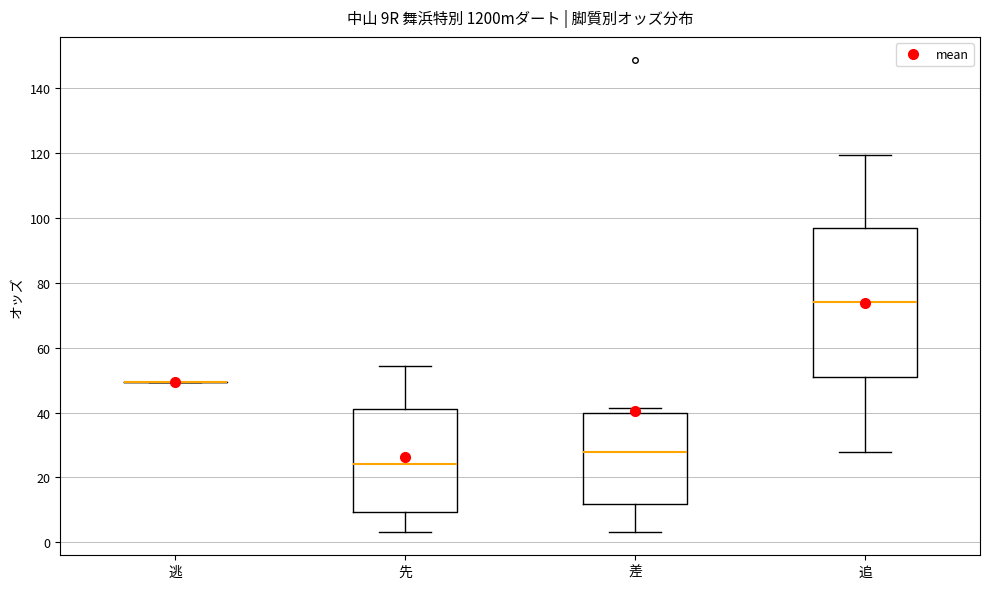

Where is the lower edge of the box for 差 on the y-axis? The values are not printed on the chart, so give them approximately, as read against the axis.

12